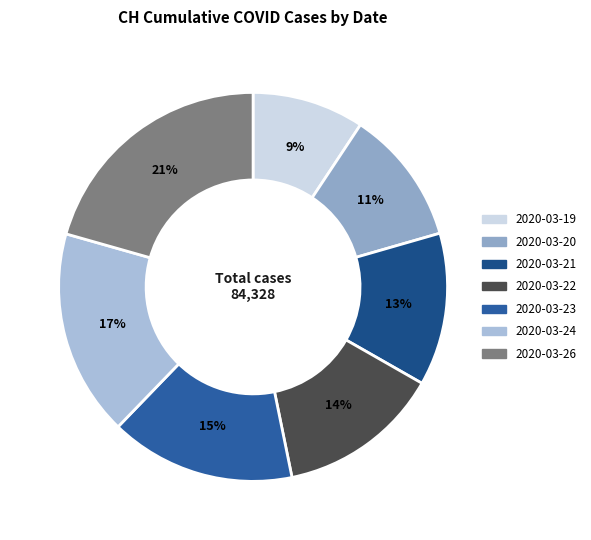

Which slice is the smallest?

2020-03-19